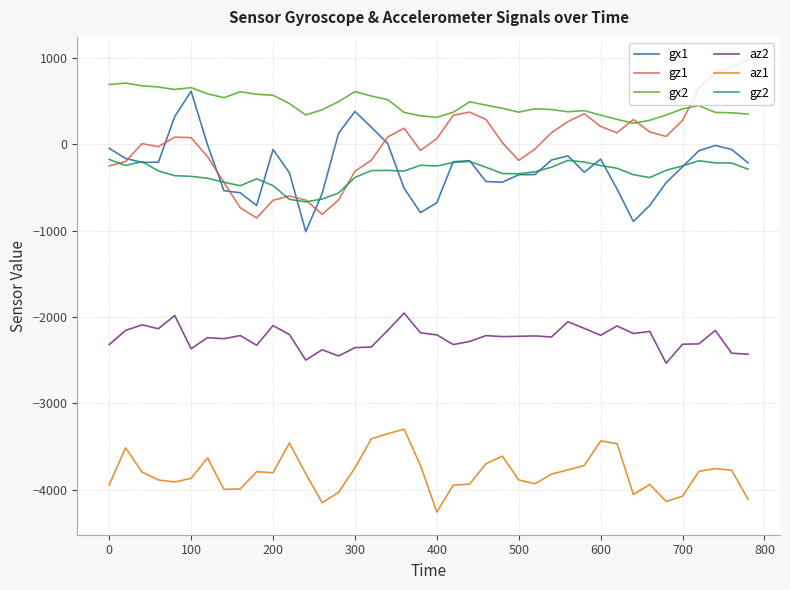

What is the minimum value for gz1?

-854